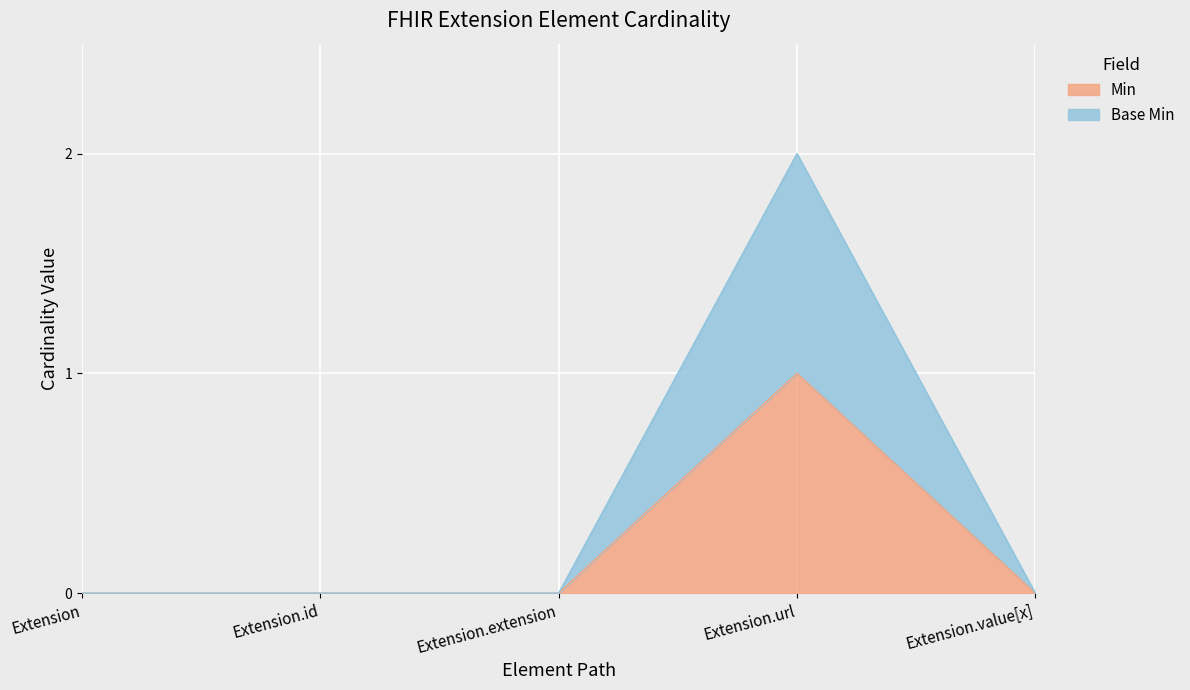

Reading right to left, extract all data points from this chart.

Min: Extension.value[x]=0	Extension.url=1	Extension.extension=0	Extension.id=0	Extension=0
Base Min: Extension.value[x]=0	Extension.url=2	Extension.extension=0	Extension.id=0	Extension=0